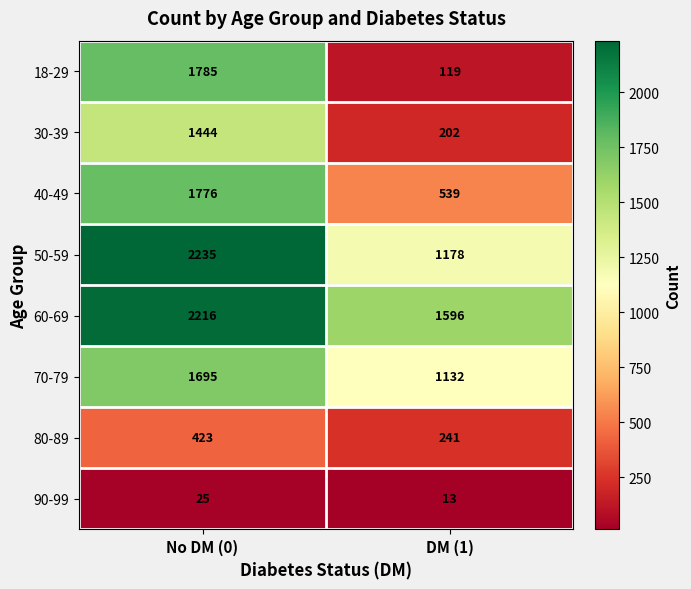

What is the difference between the maximum and minimum values in the 50-59 series?

1057